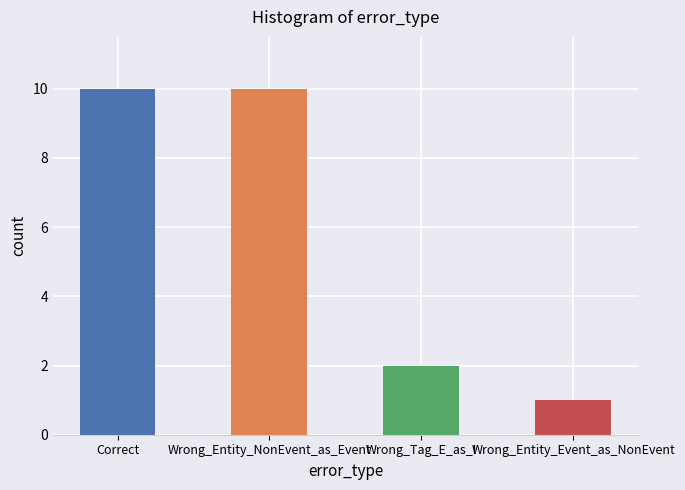

What is the greatest value displayed?

10